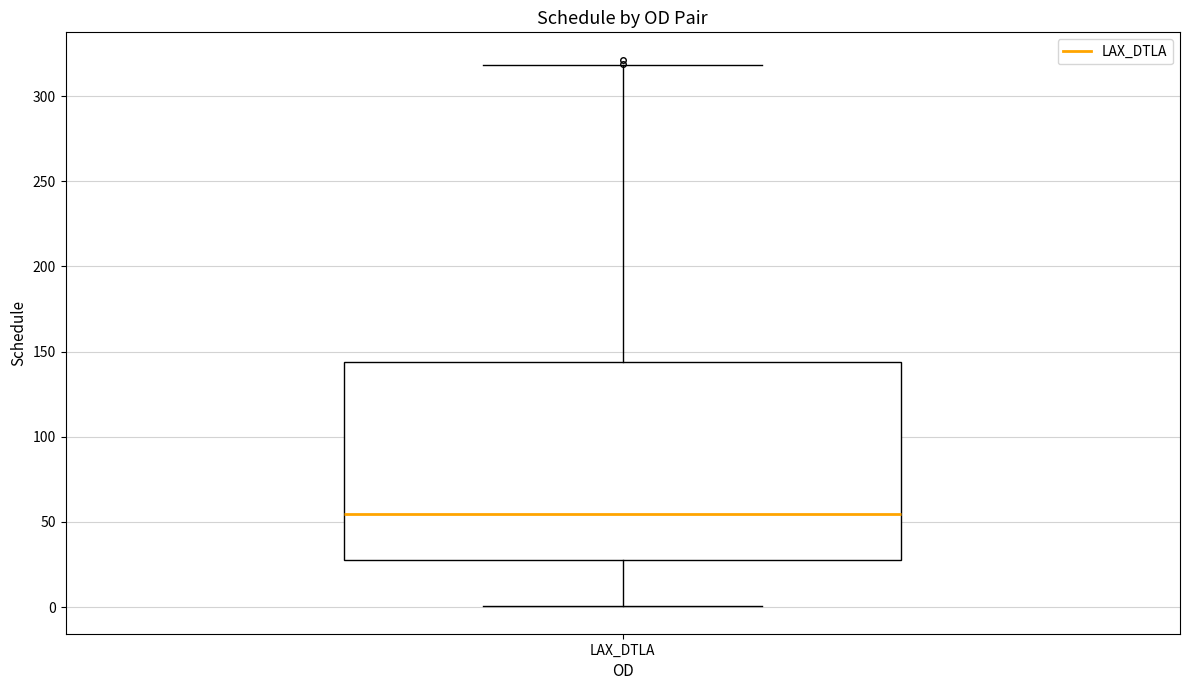

Where does the lower whisker of the box for LAX_DTLA end on the y-axis? The values are not printed on the chart, so give them approximately, as read against the axis.

0